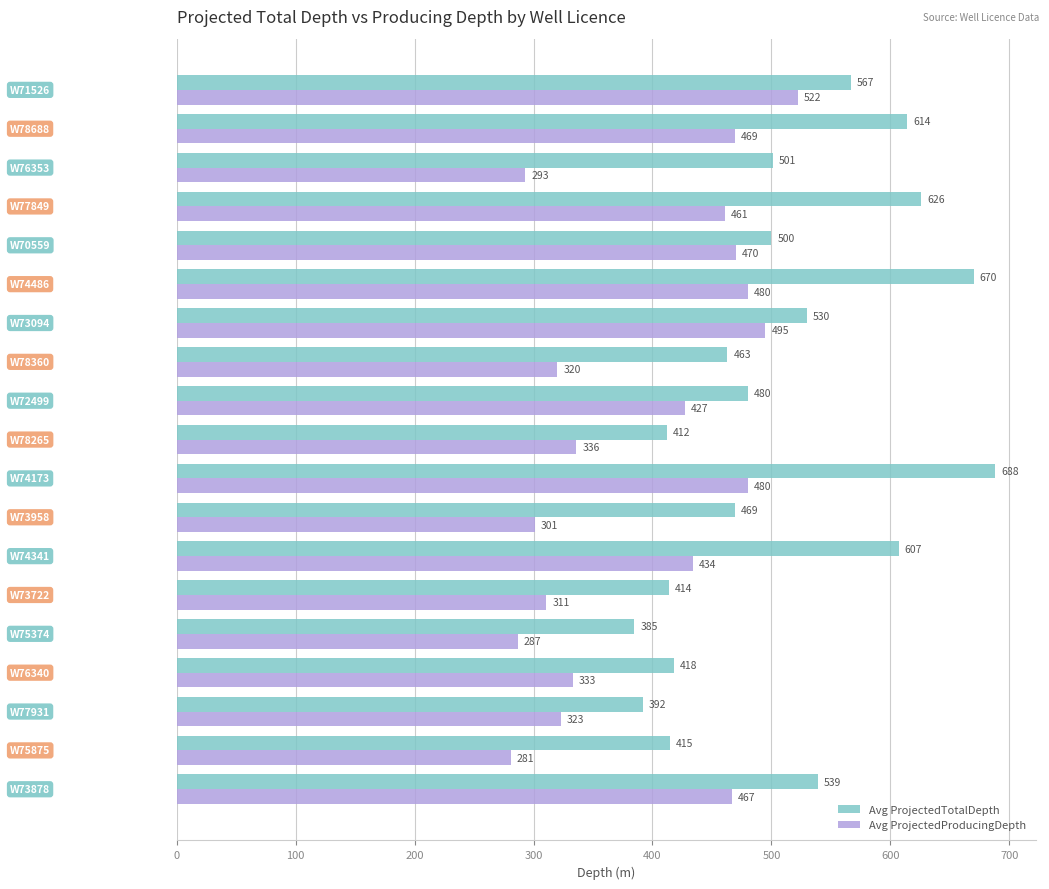

List the series in order of their peak value, highest first.

Avg ProjectedTotalDepth, Avg ProjectedProducingDepth